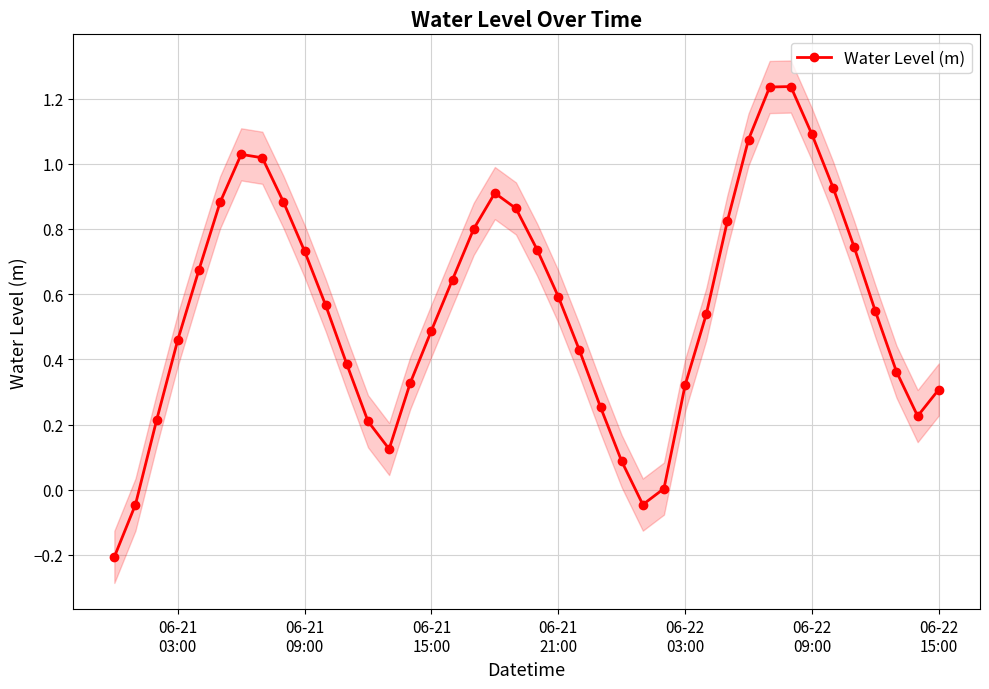

What is the greatest value displayed?

1.2